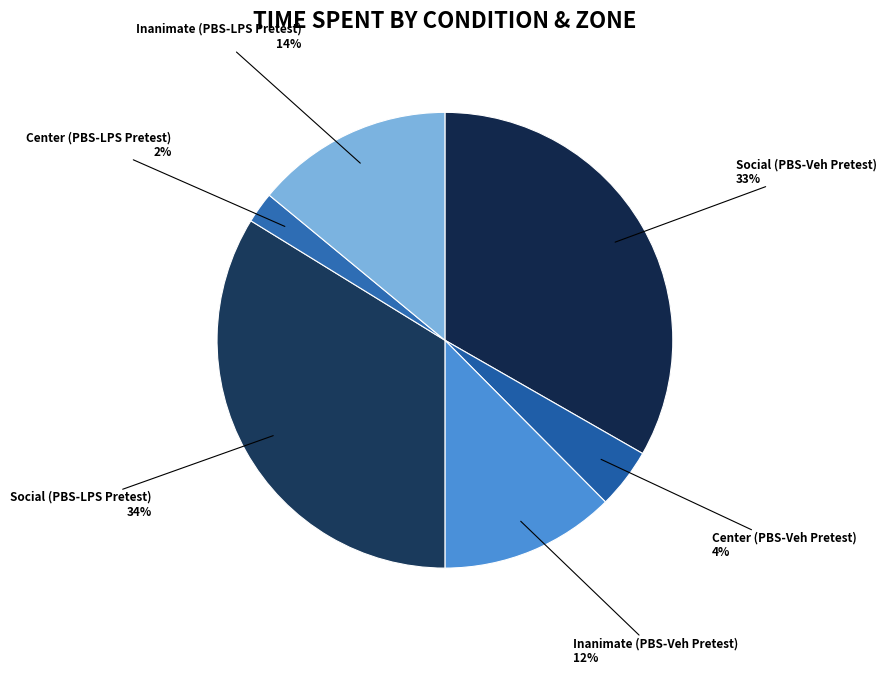

Is there any slice that represents more than half of the pie?

No